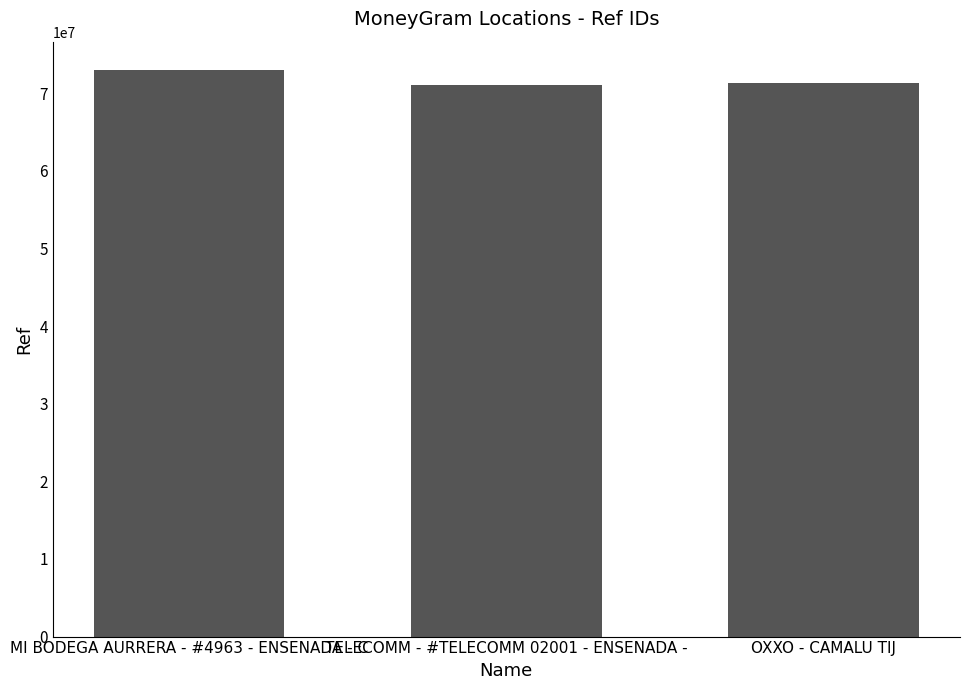

Which label corresponds to the largest value in the chart?

MI BODEGA AURRERA - #4963 - ENSENADA - C